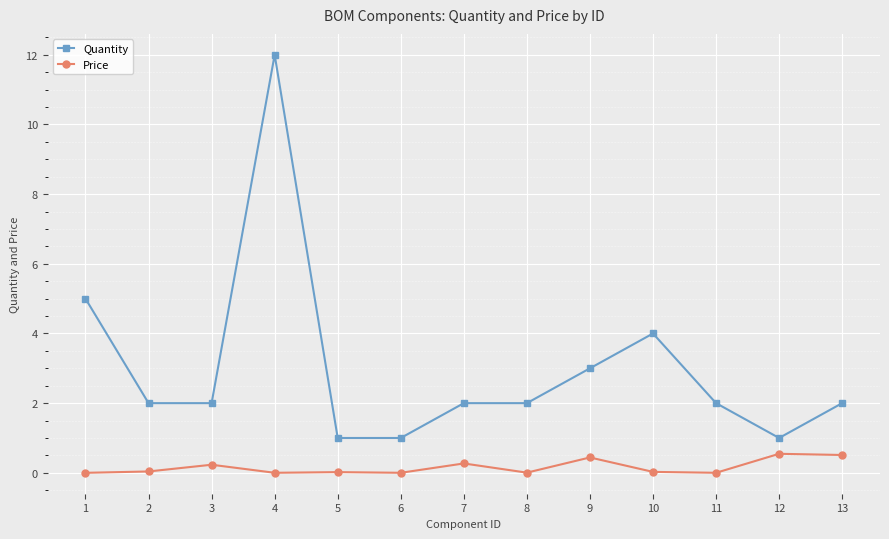

True or false: Quantity and Price intersect in this chart.

False